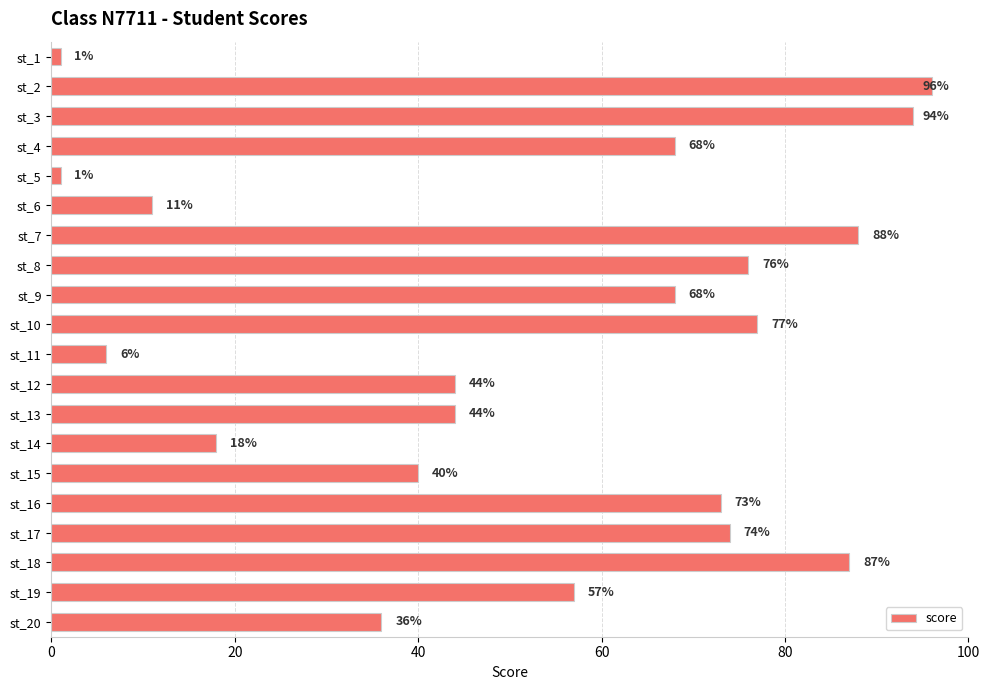

What is the value of the 1st bar from the top?

1